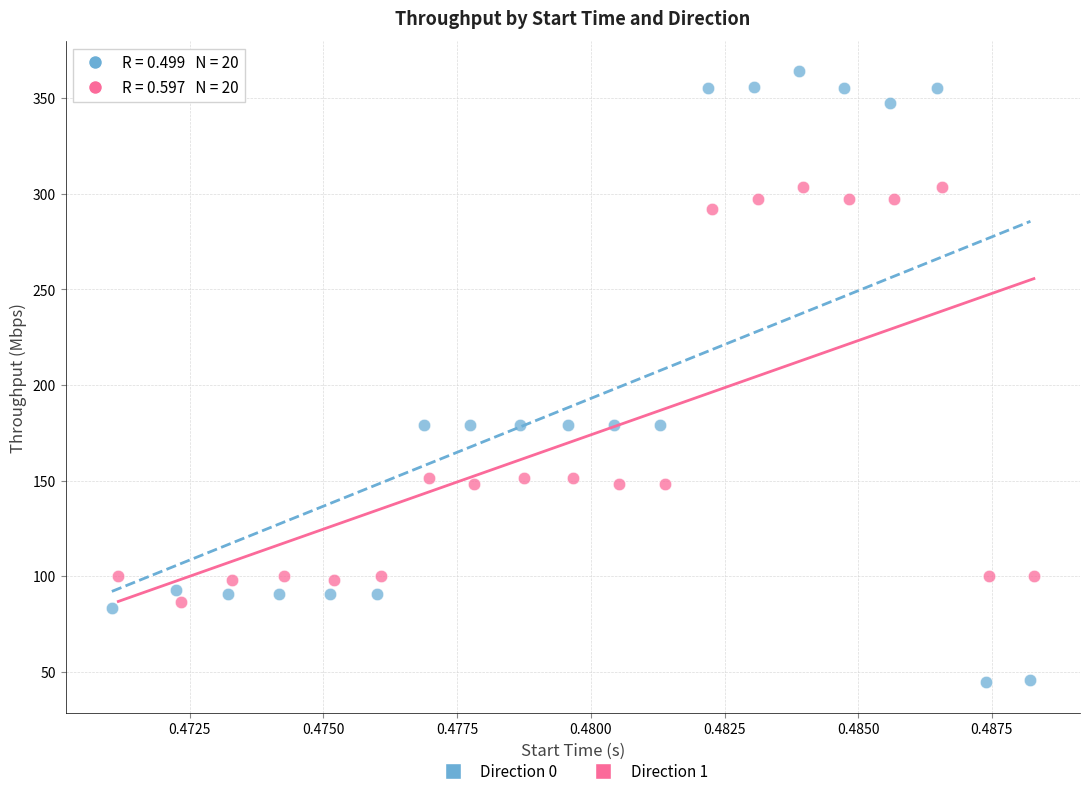

What are all the series names shown in the legend?

Direction 0, Direction 1